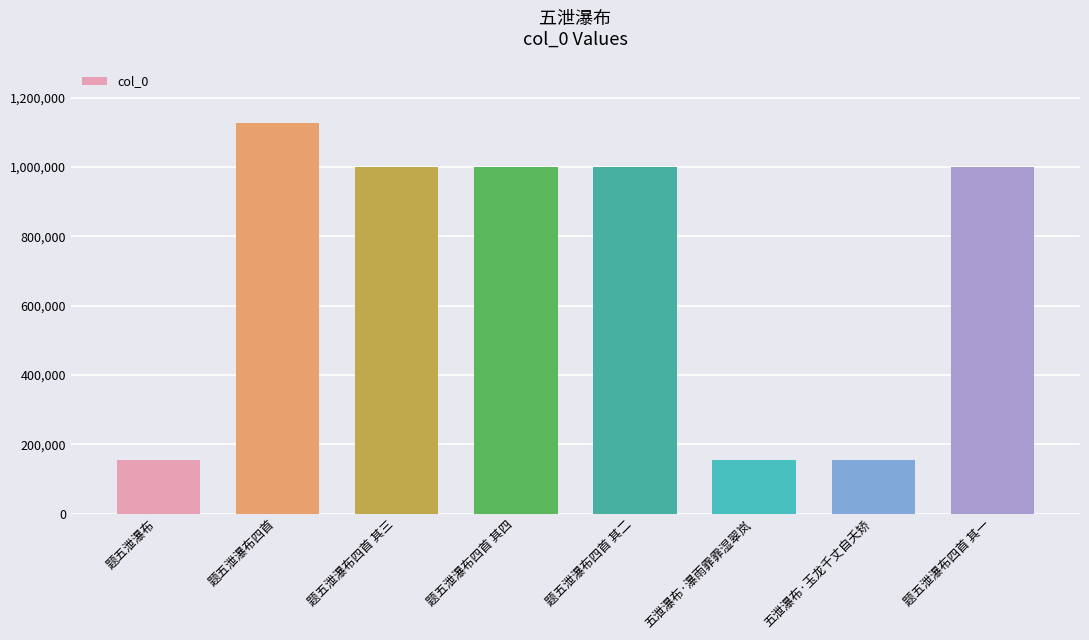

The chart shows a value of 1479528 at 题五泄瀑布四首 其一. True or false?

False